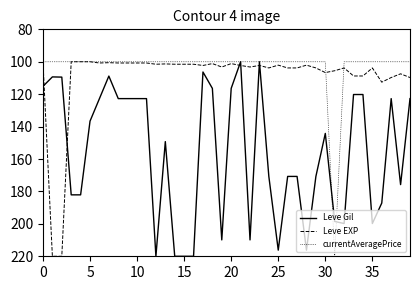

Does the chart display data point markers on the line(s)?

No